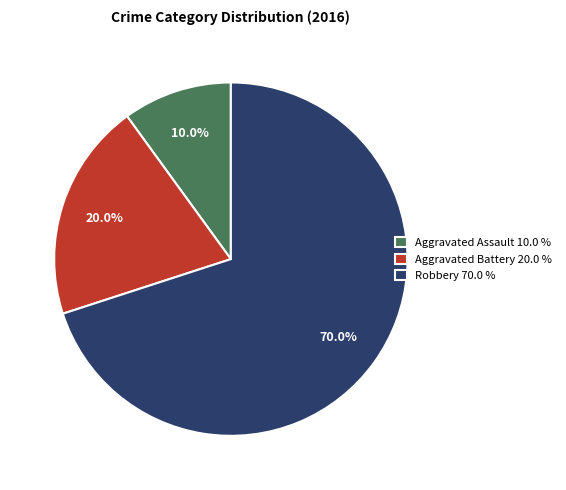

What percentage do Robbery and Aggravated Assault together represent?

80.0%